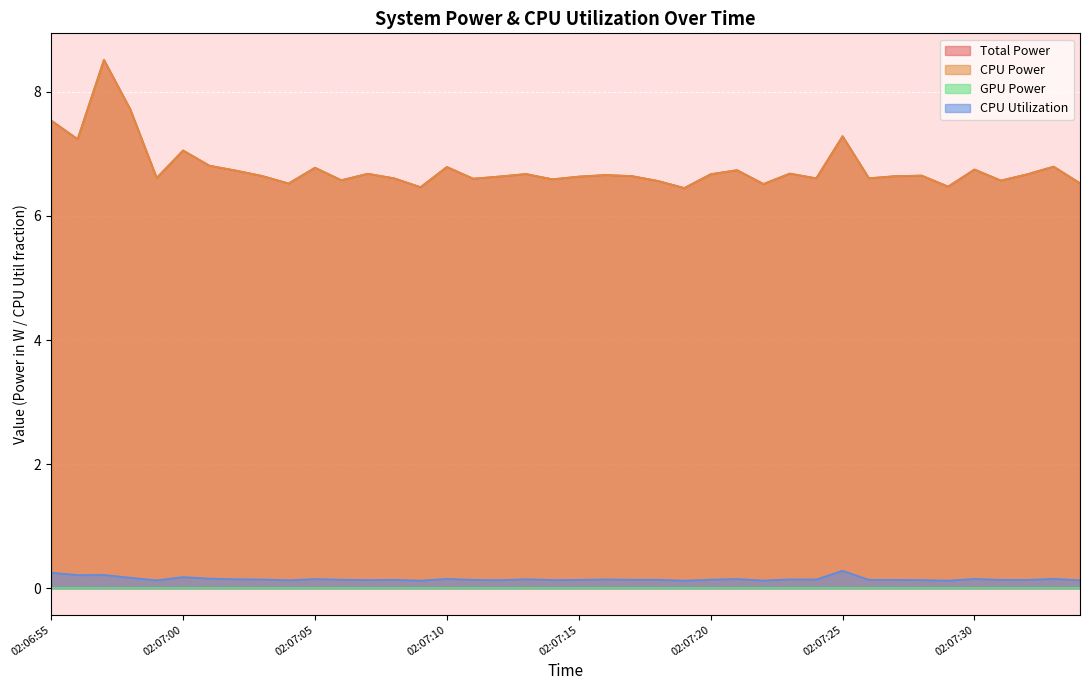

True or false: CPU Utilization has a value of 0.2 at 02:07:13.

False